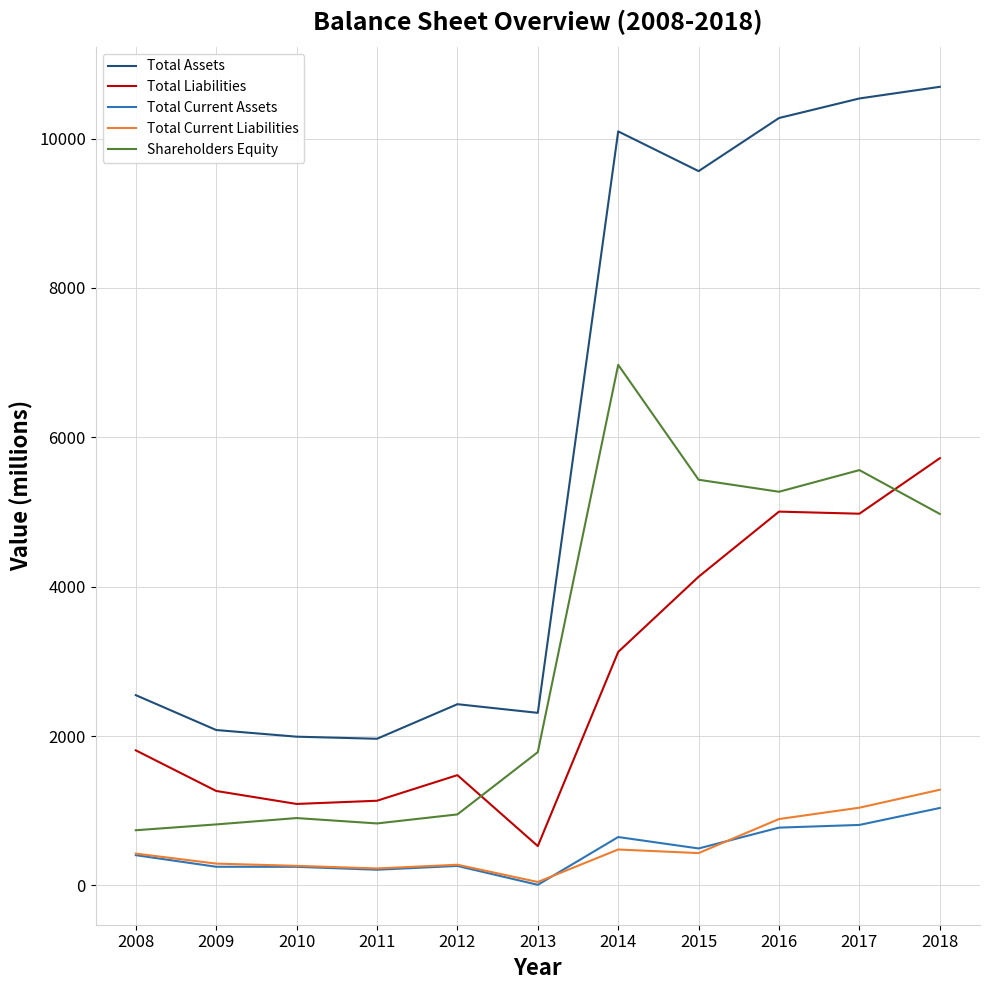

What is the difference between the maximum and minimum values in the Shareholders Equity series?

6233